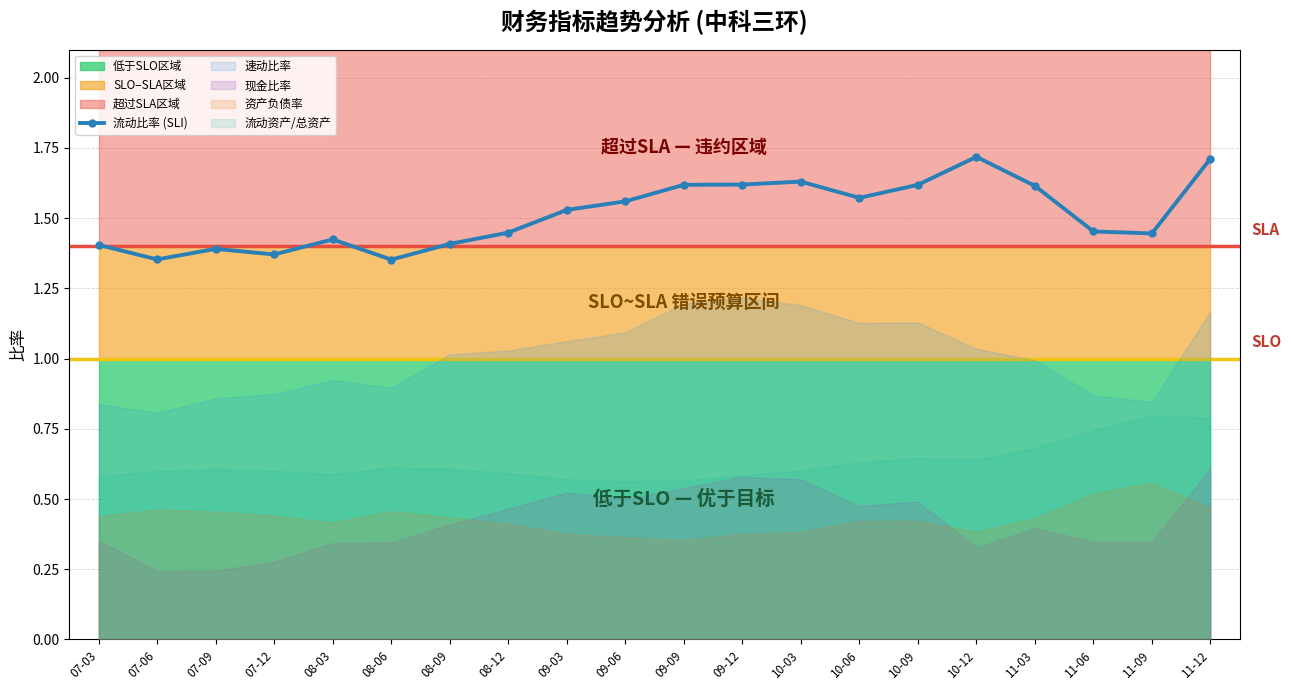

The value at 07-09 is 0.6. True or false?

False